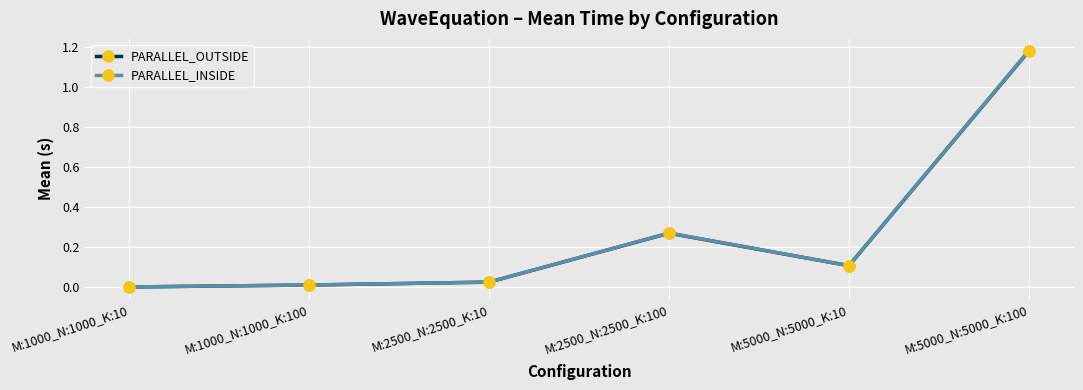

What is the label of the 3rd point from the right?

M:2500_N:2500_K:100